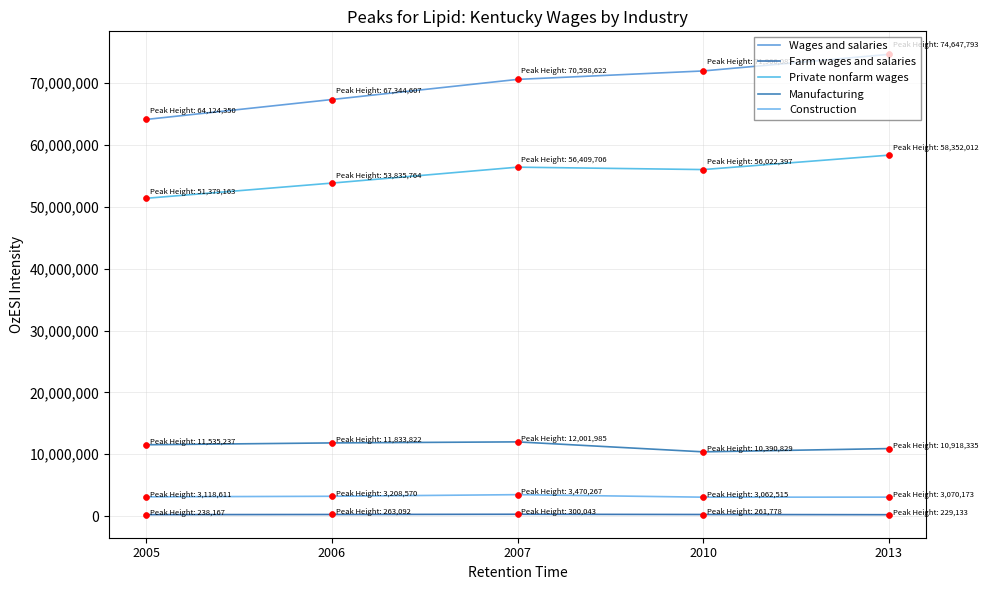

Which series has the largest total across all categories?

Wages and salaries